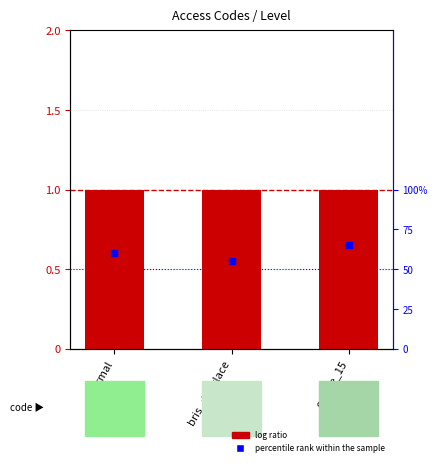

At which category is the sum across all series the highest?

centre_15